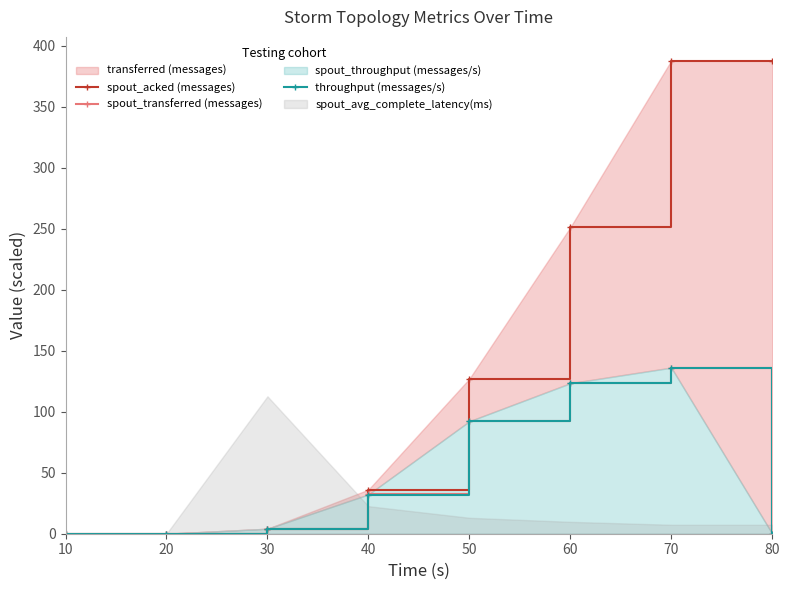

True or false: throughput (messages/s) and spout_transferred (messages) cross at least once.

False